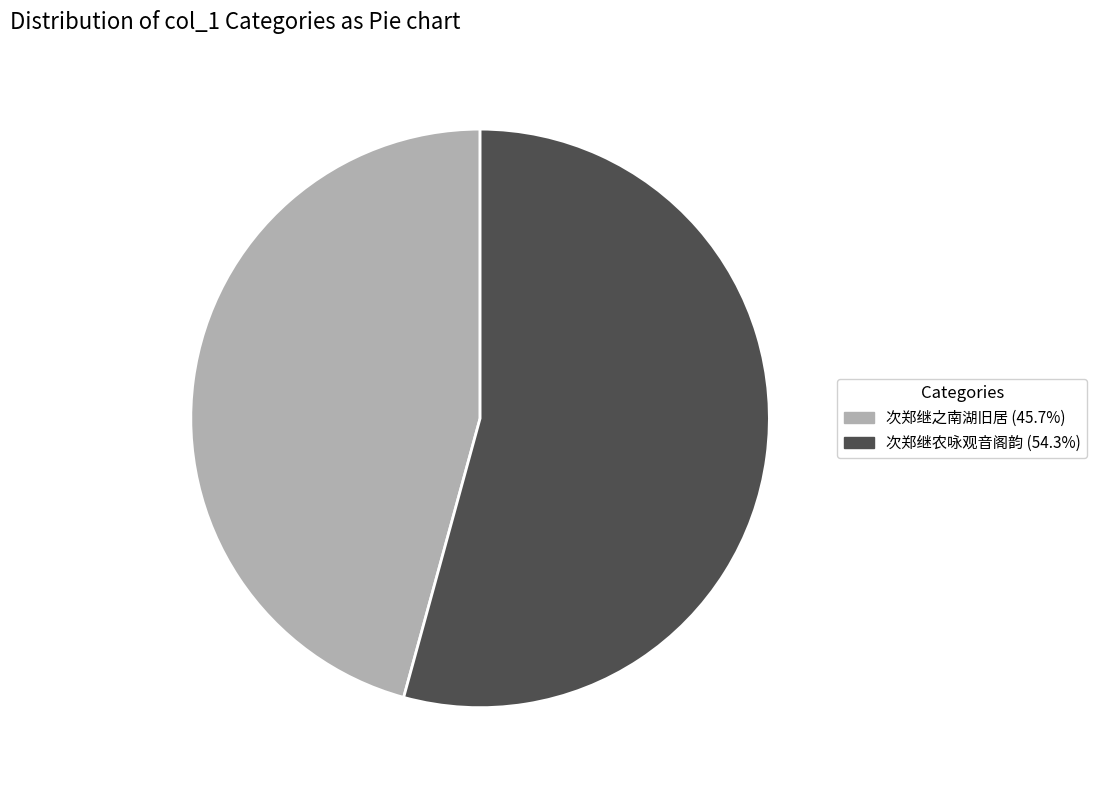

Does 次郑继农咏观音阁韵 represent more than half of the total?

Yes